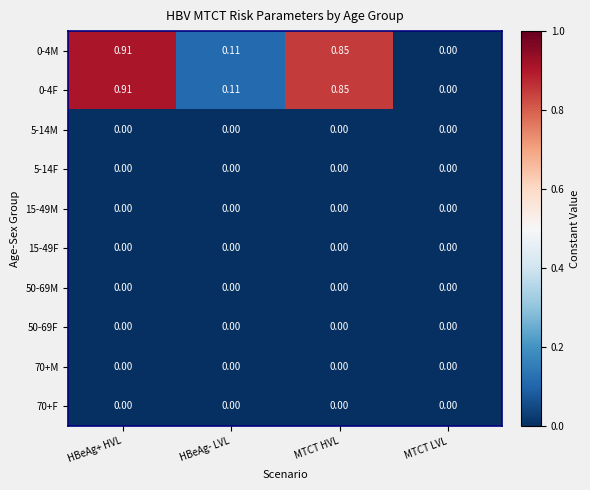

At which category is the sum across all series the highest?

HBeAg+ HVL